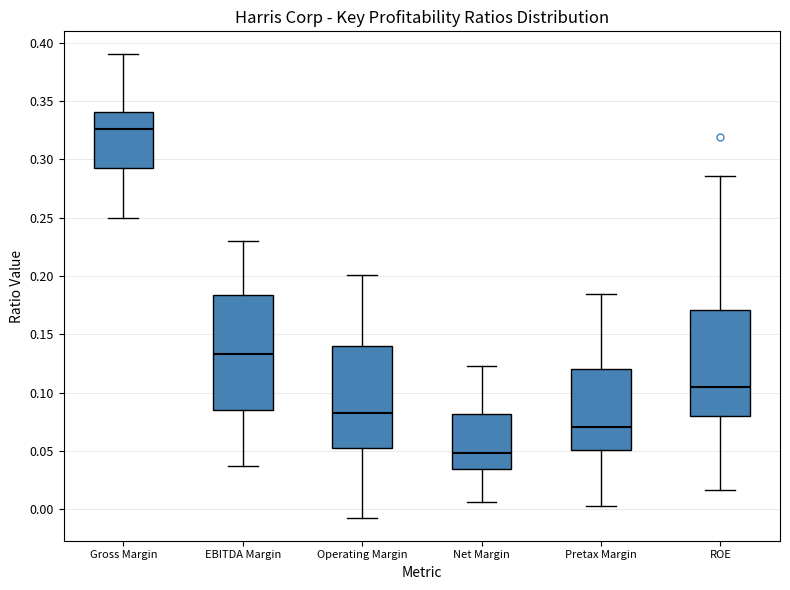

Comparing the boxes themselves (not the whiskers), which one is the tallest?

EBITDA Margin